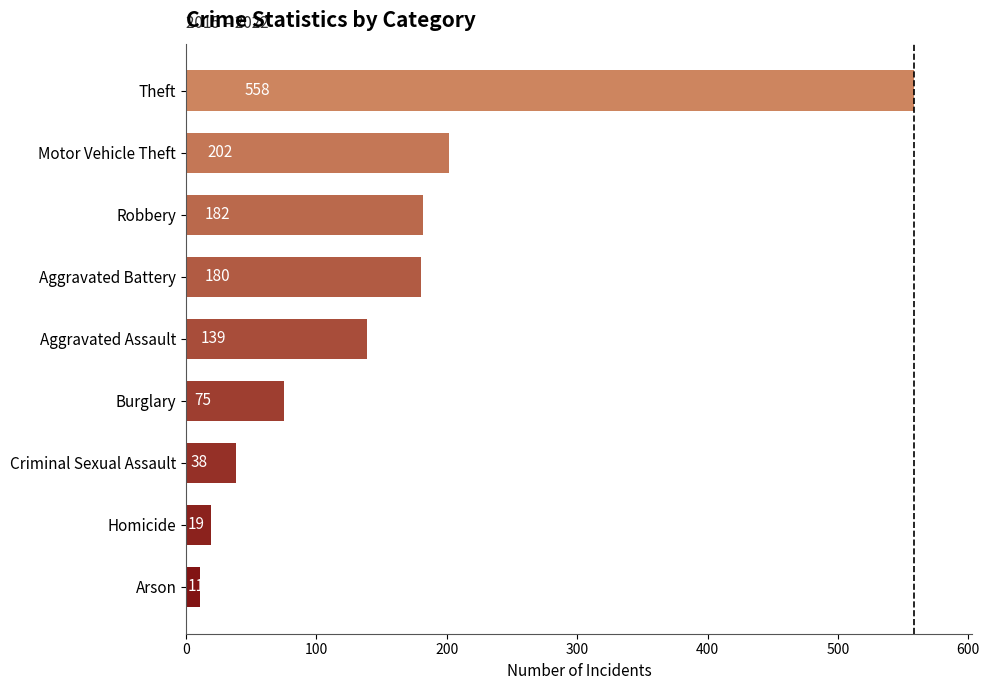

Does the chart contain any negative values?

No